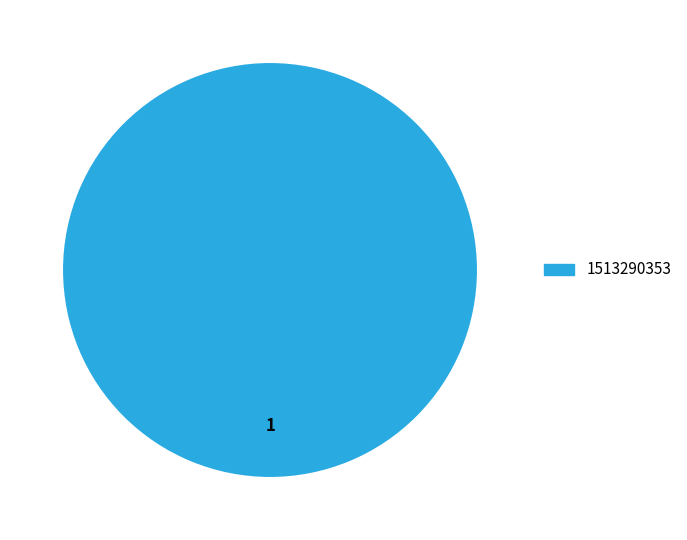

Is there any slice that represents more than half of the pie?

Yes